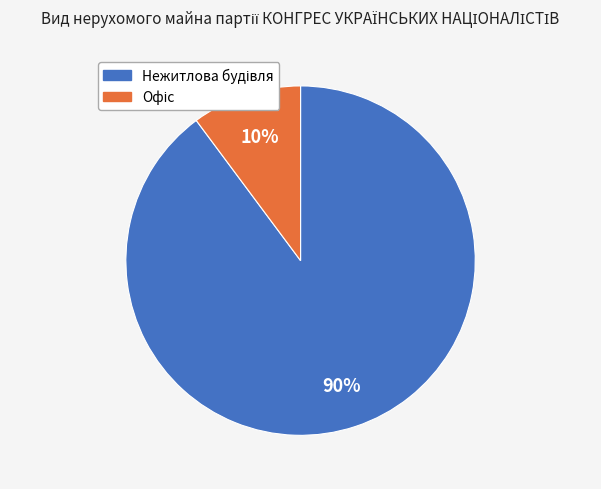

To the nearest percent, what is the difference between the largest and smallest slice percentages?

80%